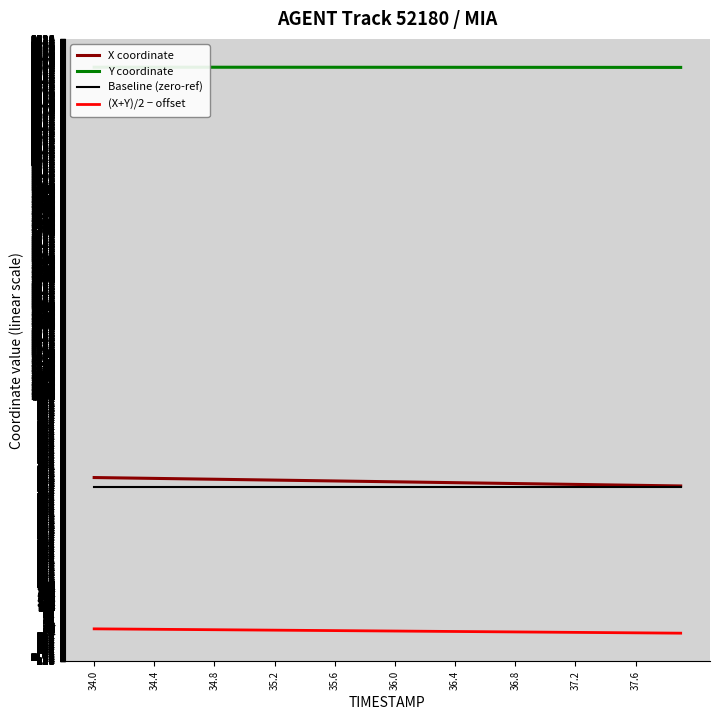

At how many categories does at least one series exceed 1284?

40